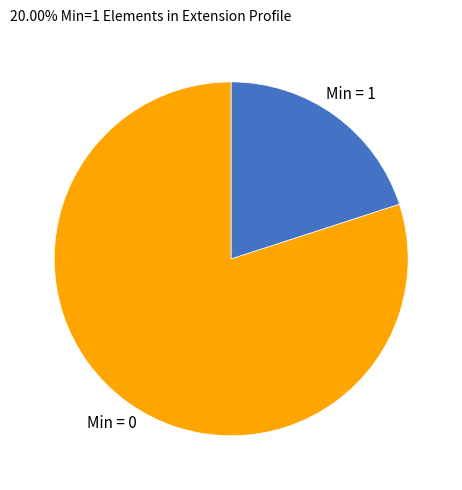

How many slices are in this pie chart?

2